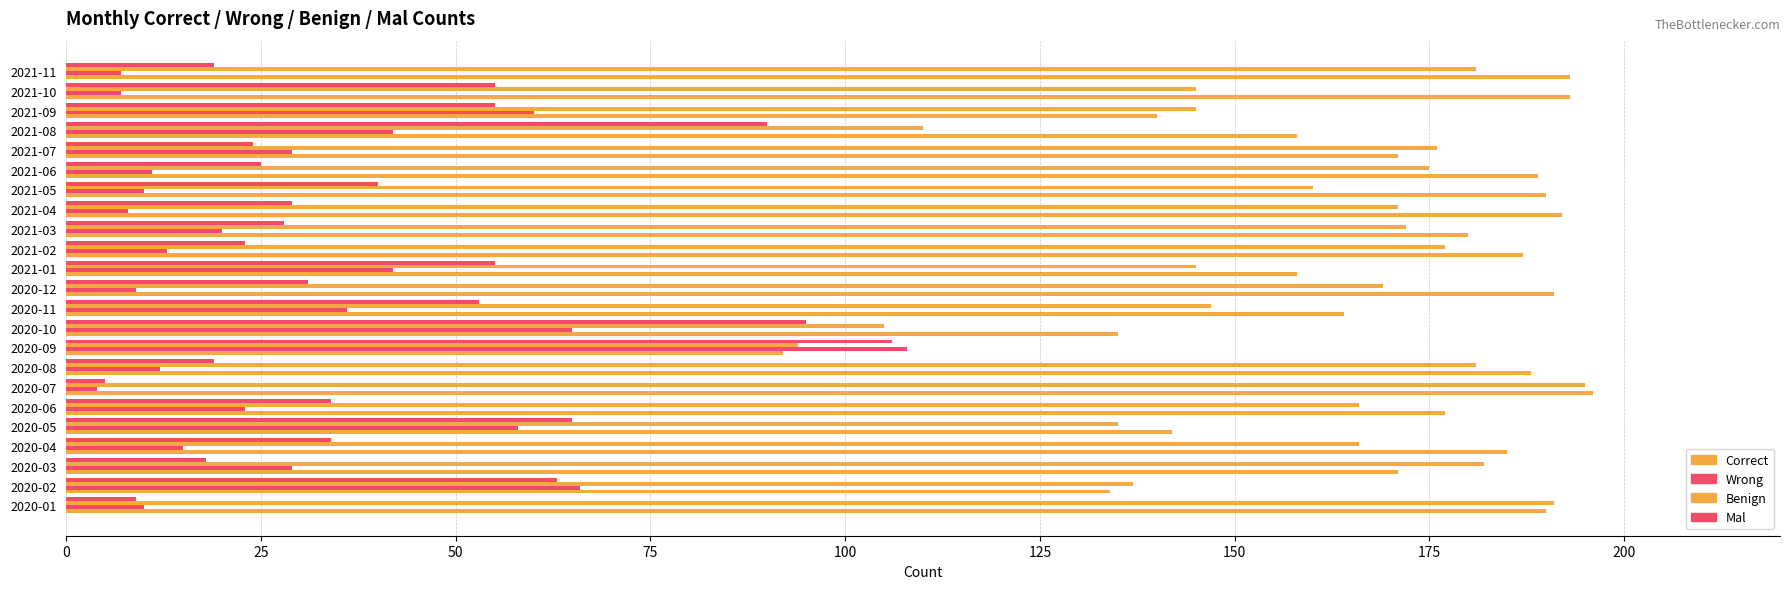

How many data points does each series have?

23